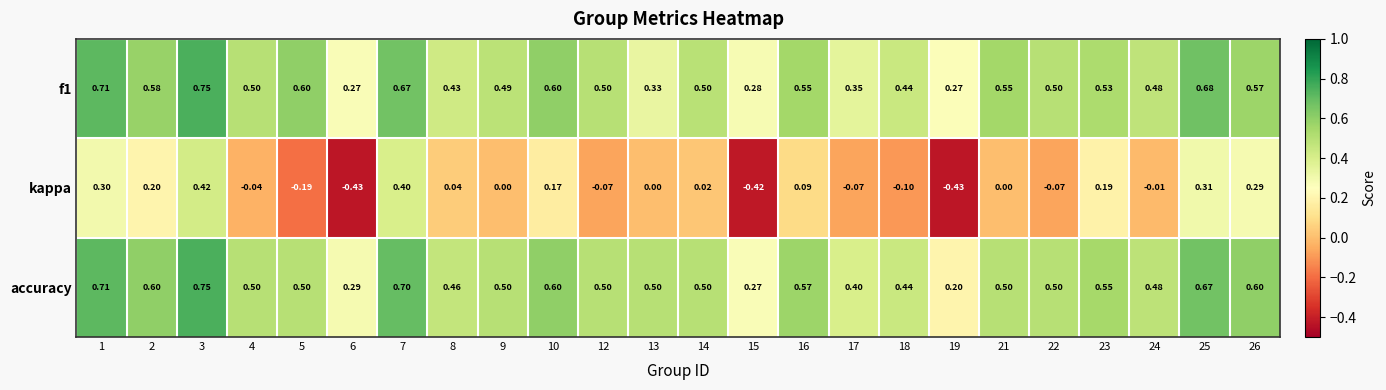

At how many categories does at least one series exceed 0?

24